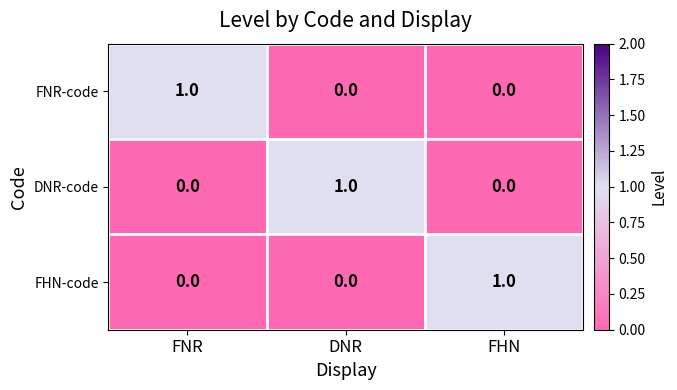

What is the difference between the highest and lowest values at DNR?

1